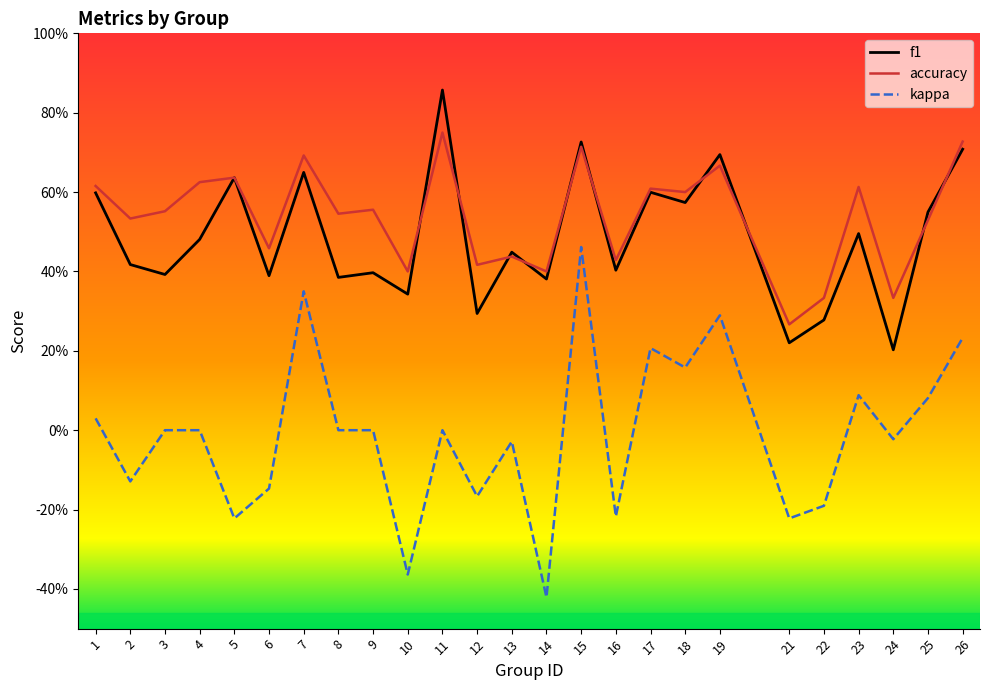

What are all the series names shown in the legend?

f1, accuracy, kappa